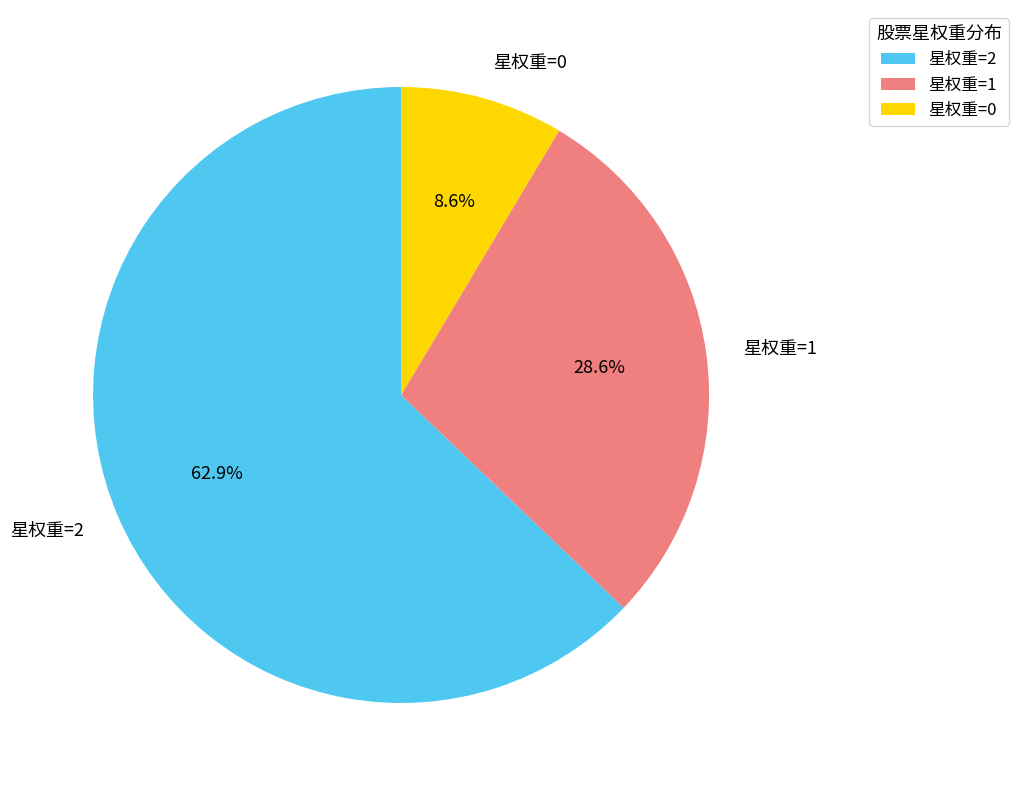

How many slices are in this pie chart?

3